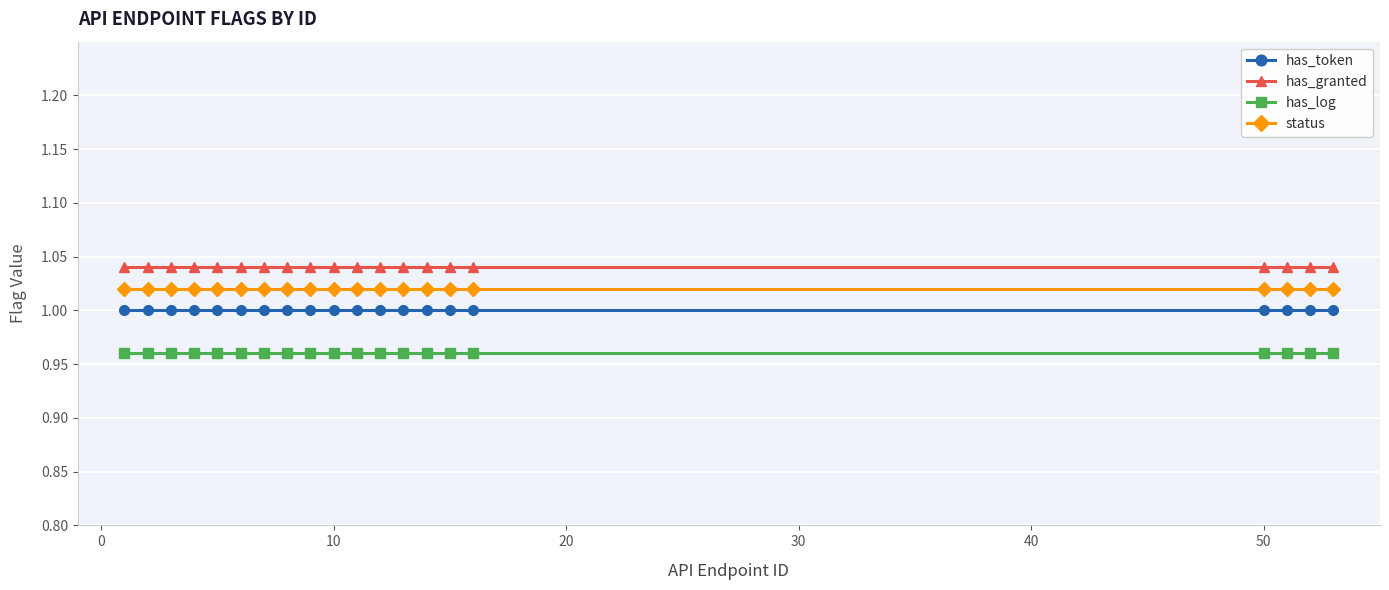

What is the sum of all status values?

20.4